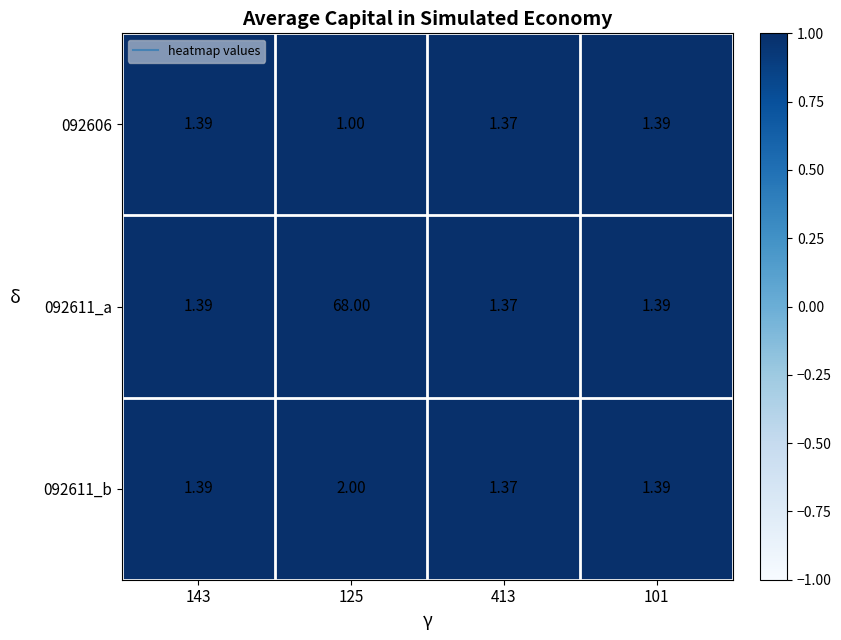

Is the value of 092611_b at 125 greater than the value of 092606 at 143?

Yes